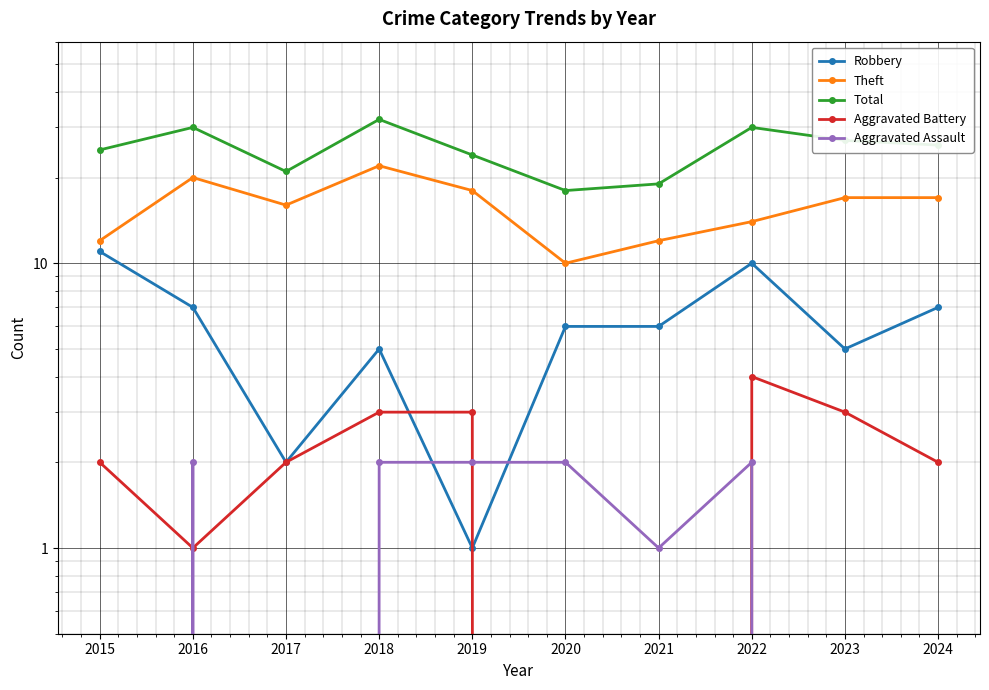

Reading right to left, list all the values displayed in this chart.

Robbery: 2024=7	2023=5	2022=10	2021=6	2020=6	2019=1	2018=5	2017=2	2016=7	2015=11
Theft: 2024=17	2023=17	2022=14	2021=12	2020=10	2019=18	2018=22	2017=16	2016=20	2015=12
Total: 2024=26	2023=27	2022=30	2021=19	2020=18	2019=24	2018=32	2017=21	2016=30	2015=25
Aggravated Battery: 2024=2	2023=3	2022=4	2021=0	2020=0	2019=3	2018=3	2017=2	2016=1	2015=2
Aggravated Assault: 2024=0	2023=0	2022=2	2021=1	2020=2	2019=2	2018=2	2017=0	2016=2	2015=0